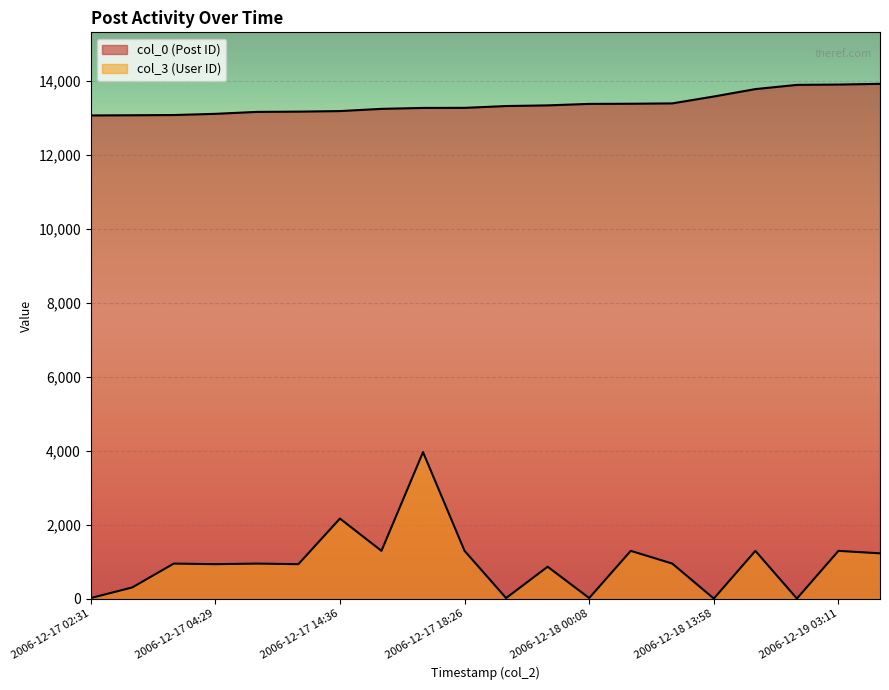

Rank the series by their maximum value, from lowest to highest.

col_3 (User ID), col_0 (Post ID)